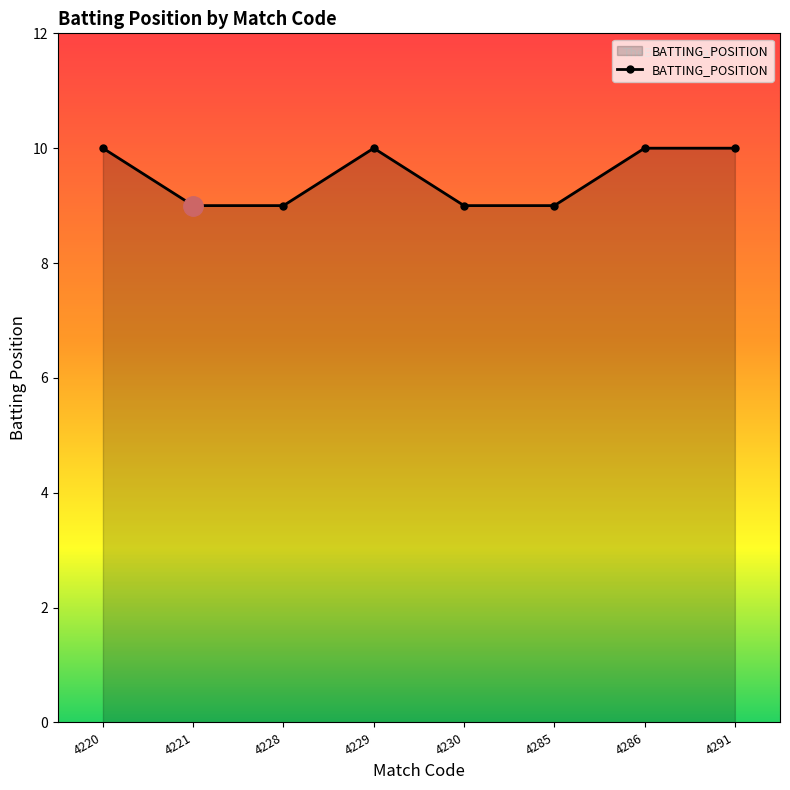

Reading left to right, list all the values displayed in this chart.

4220=10	4221=9	4228=9	4229=10	4230=9	4285=9	4286=10	4291=10